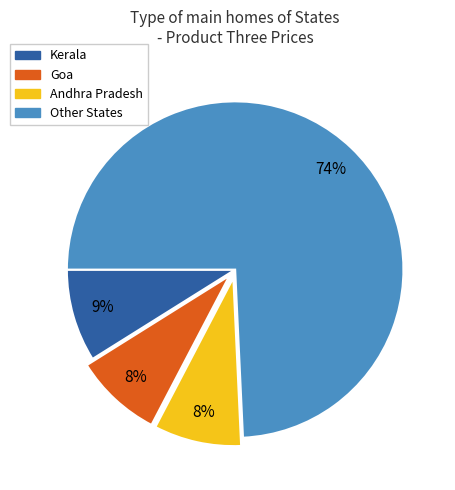

To the nearest percent, what portion does Goa represent?

8%